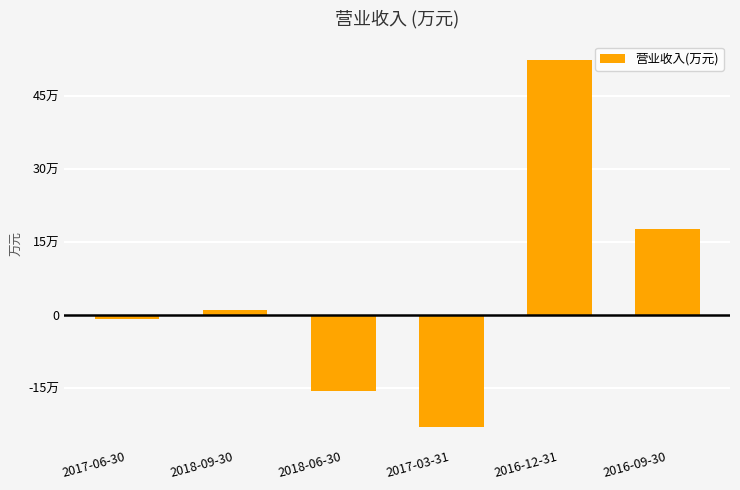

At which category does the chart reach its peak across all series?

2016-12-31